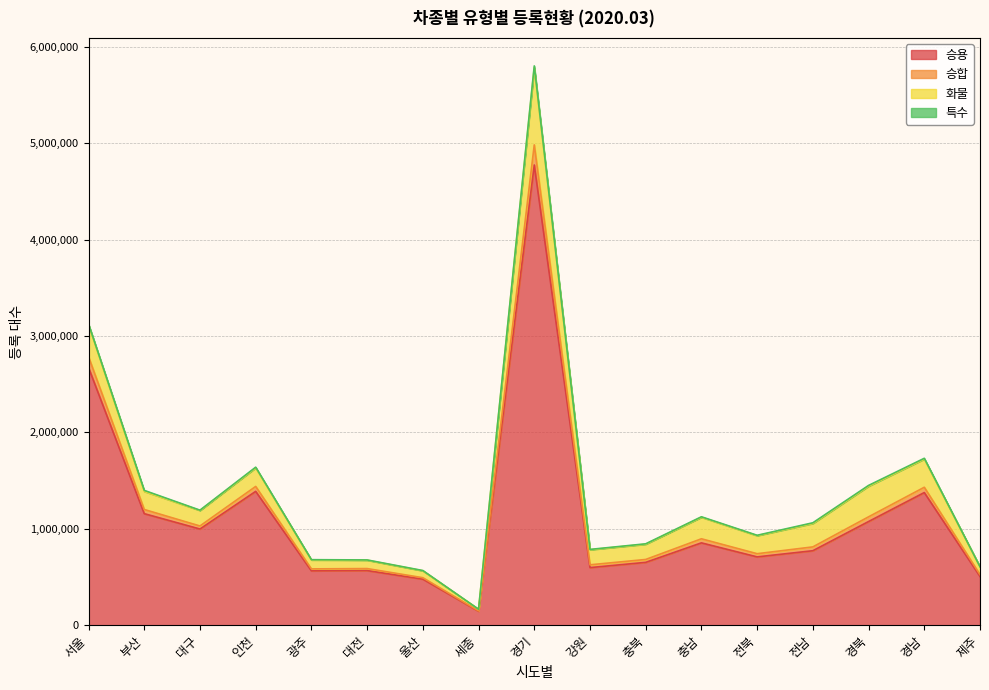

At which category is the sum across all series the highest?

경기